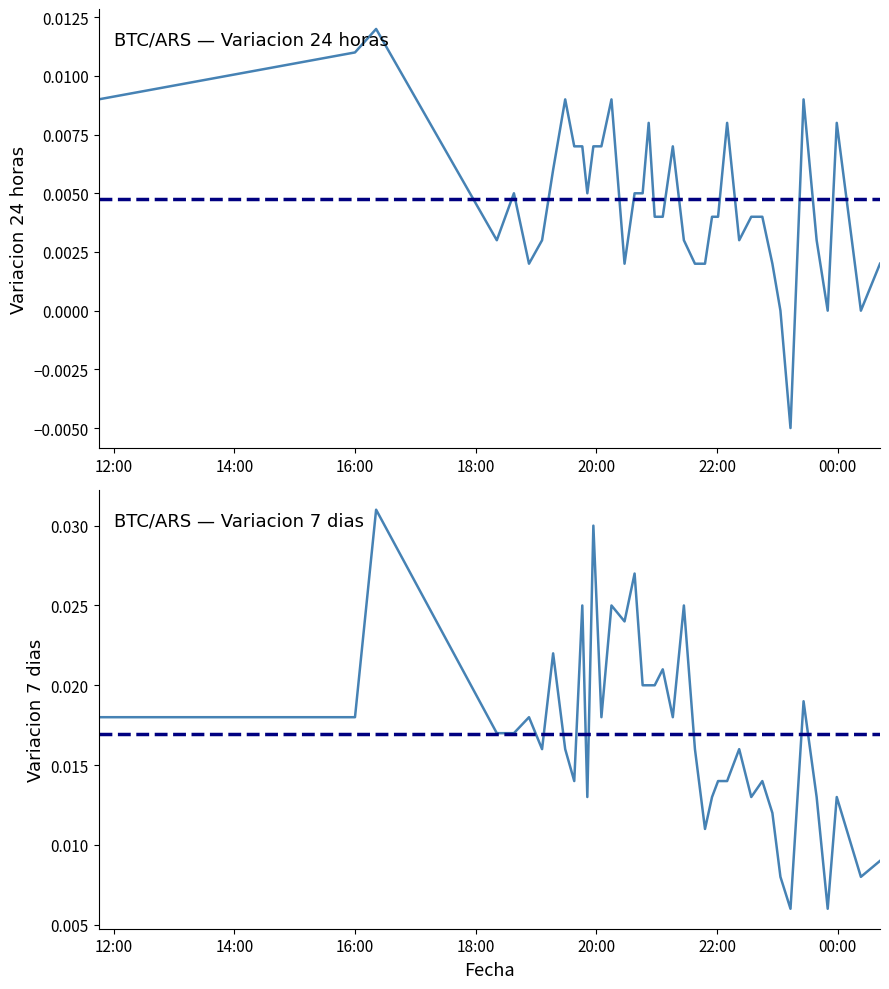

At which label does Variacion 7 dias reach its peak?

2021-04-05 16:21